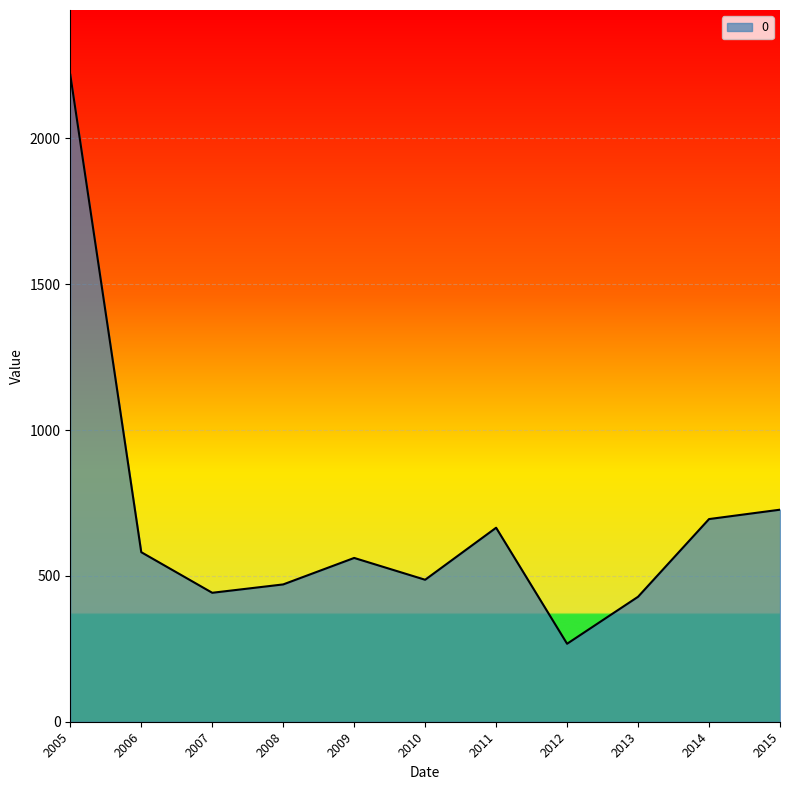

At which category does the chart reach its minimum across all series?

2012